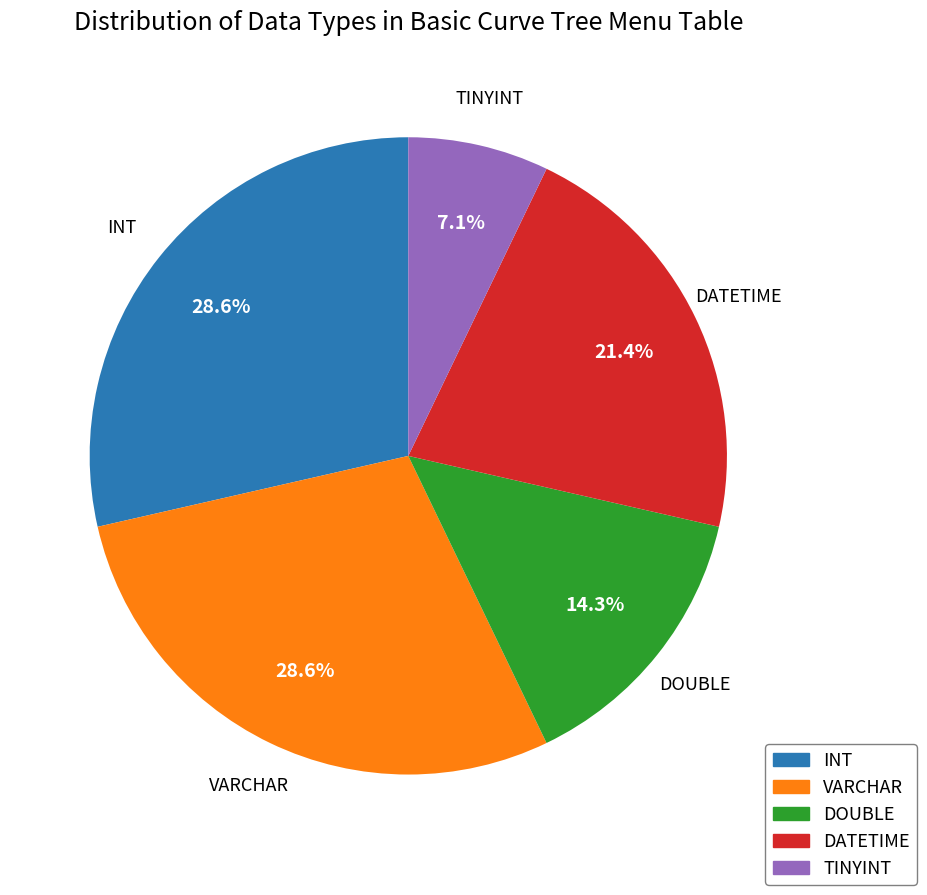

Is it true that DATETIME is 16% of the pie?

False